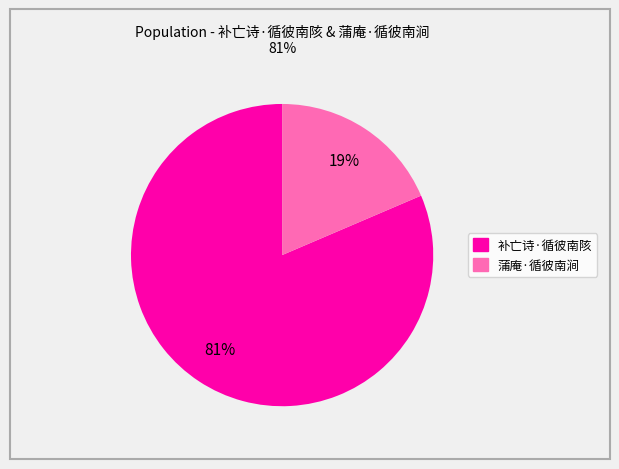

Do 补亡诗·循彼南陔 and 蒲庵·循彼南涧 together represent more than half of the pie?

Yes